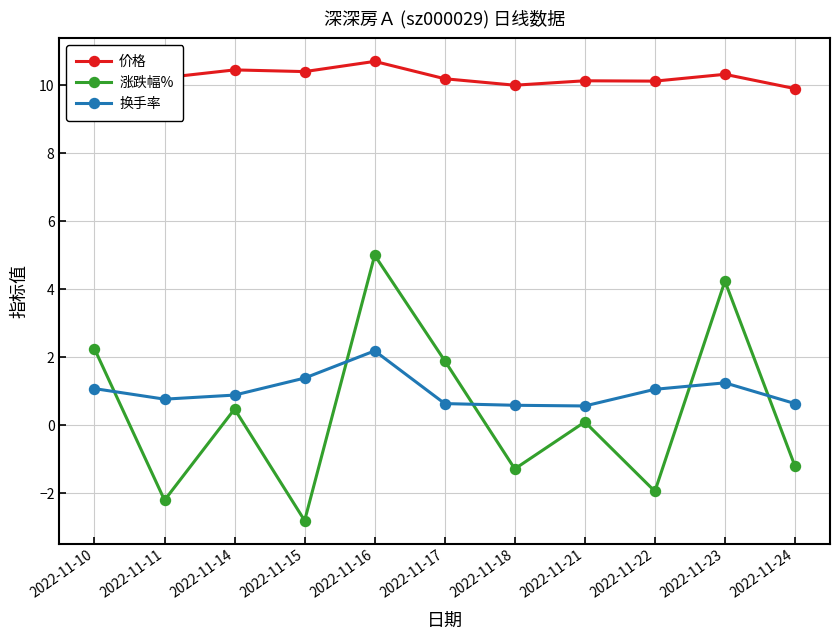

At which category does 涨跌幅% reach its first local valley?

2022-11-11